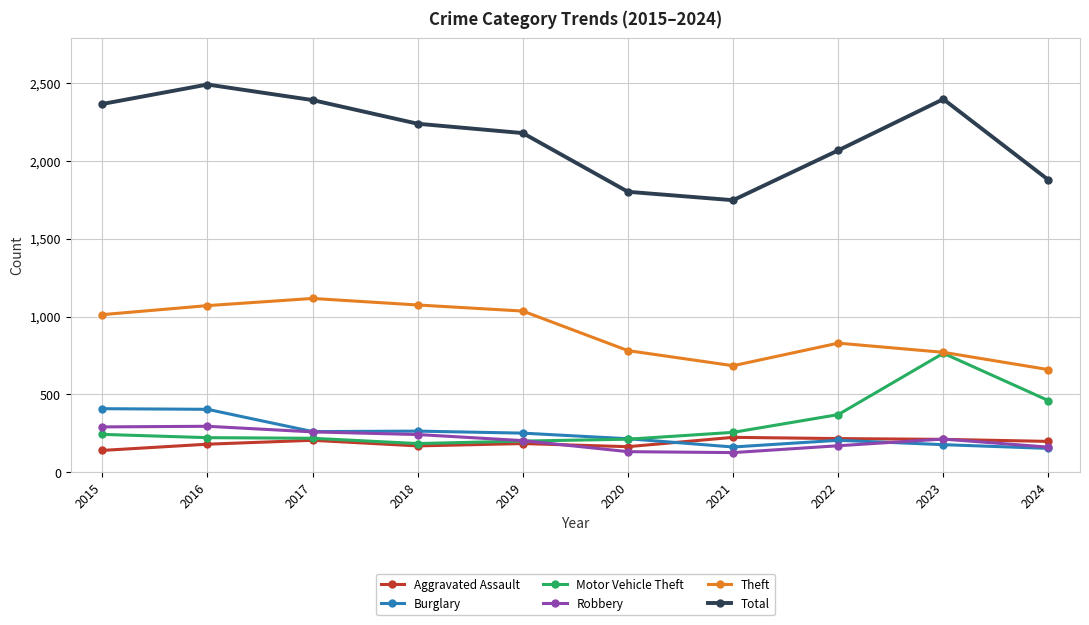

What is the approximate value of Theft at 2018?

1074